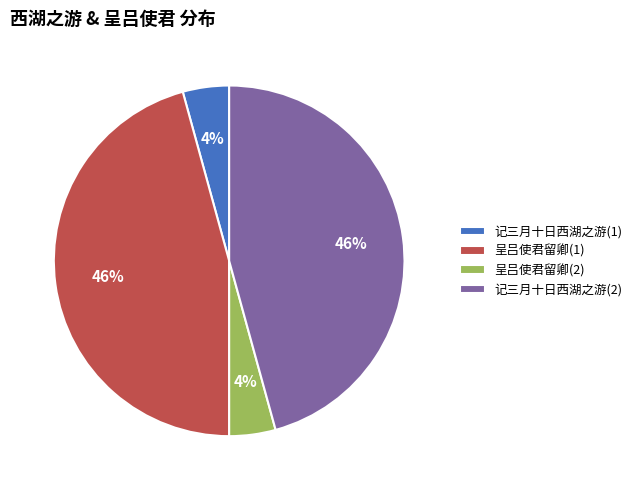

The 呈吕使君留卿(1) slice represents 46% of the pie. True or false?

True